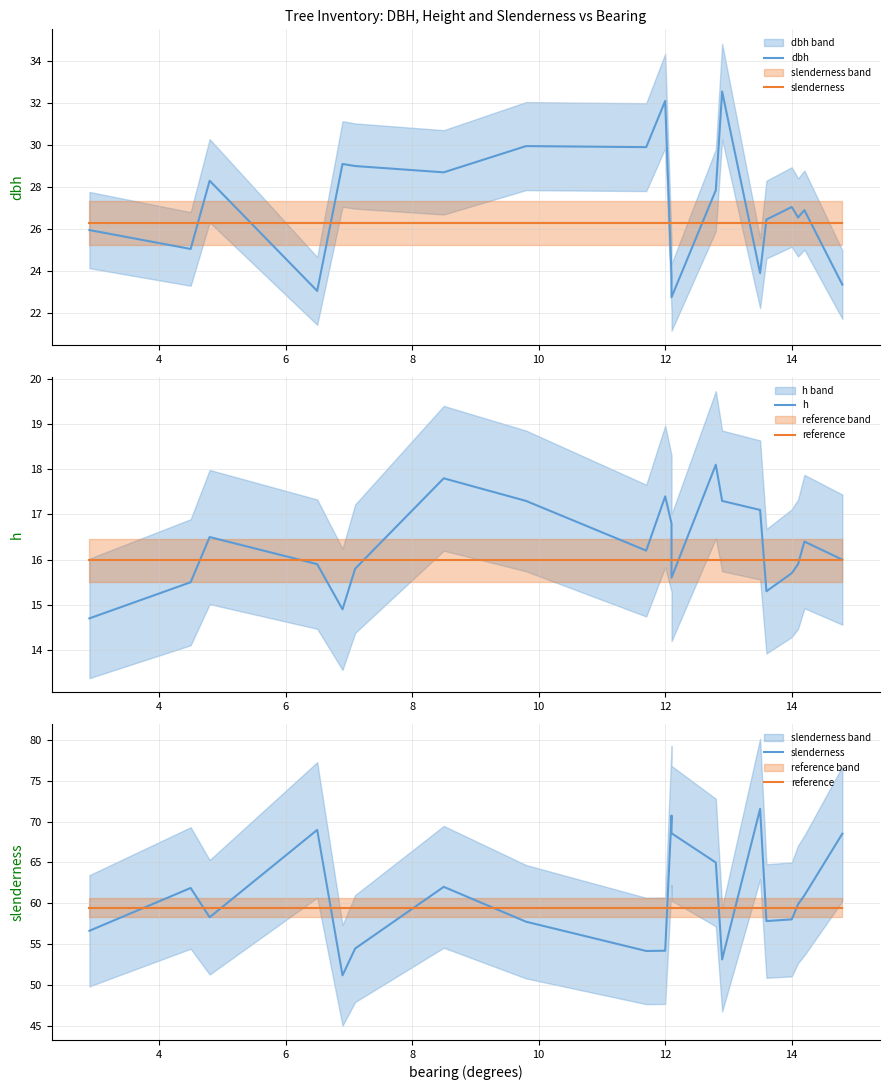

The value of h at 14 is 26.9. True or false?

False